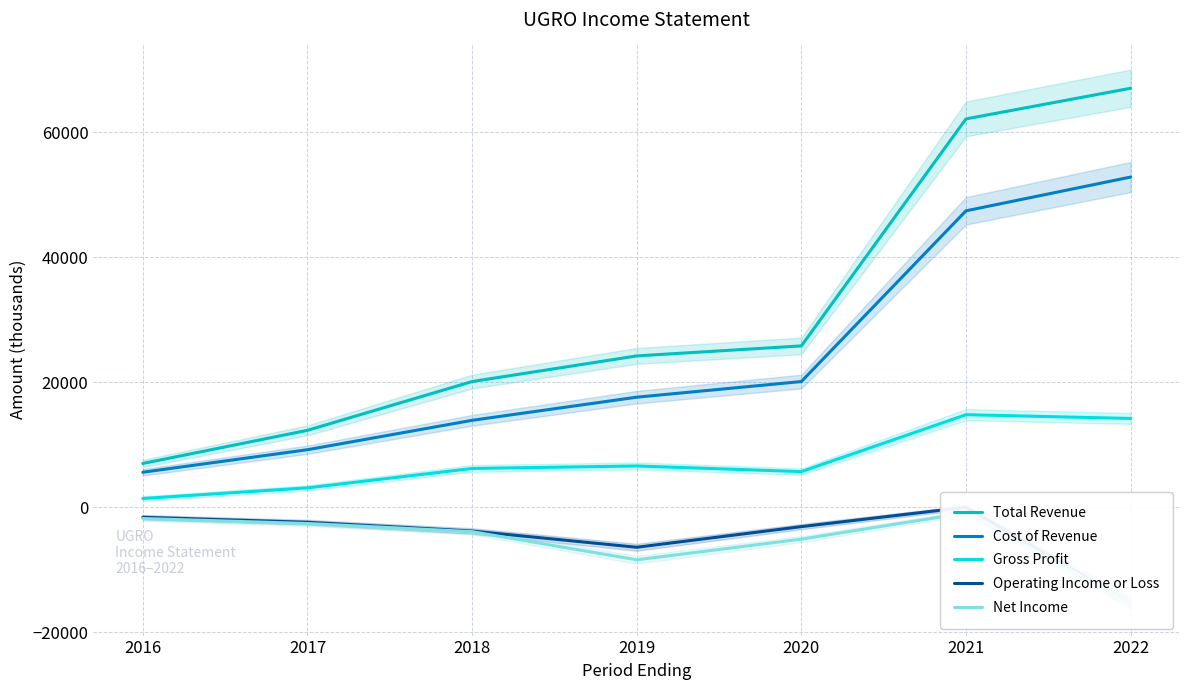

Which series changed the most between 2020 and 2021?

Total Revenue